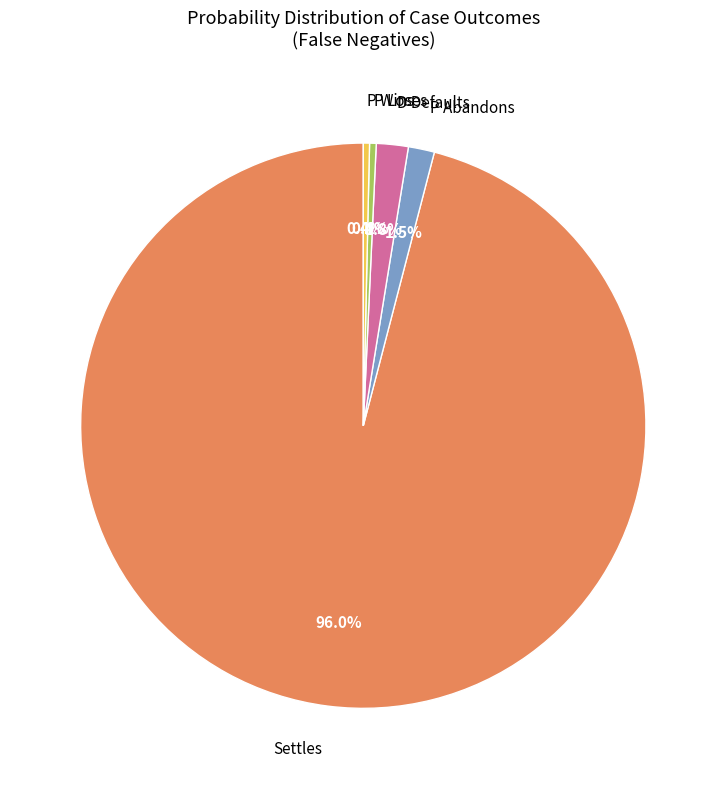

Which slice is the largest?

Settles